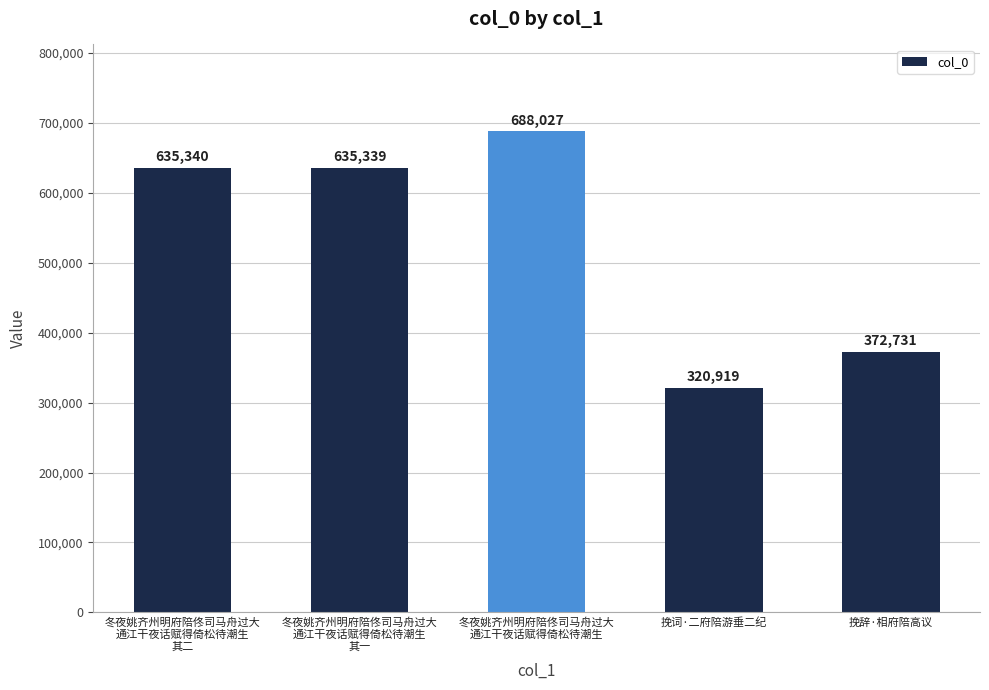

Rank the categories by value from lowest to highest.

挽词·二府陪游垂二纪, 挽辞·相府陪高议, 冬夜姚齐州明府陪佟司马舟过大
通江干夜话赋得倚松待潮生
其一, 冬夜姚齐州明府陪佟司马舟过大
通江干夜话赋得倚松待潮生
其二, 冬夜姚齐州明府陪佟司马舟过大
通江干夜话赋得倚松待潮生